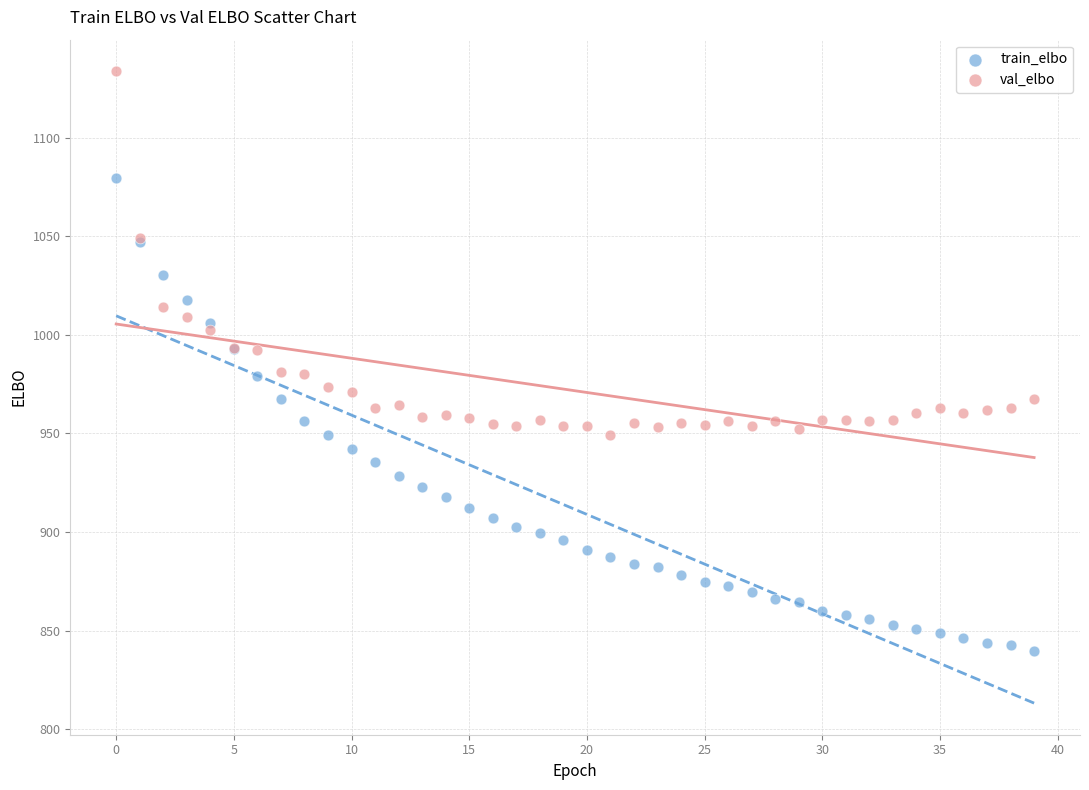

What are all the series names shown in the legend?

train_elbo, val_elbo